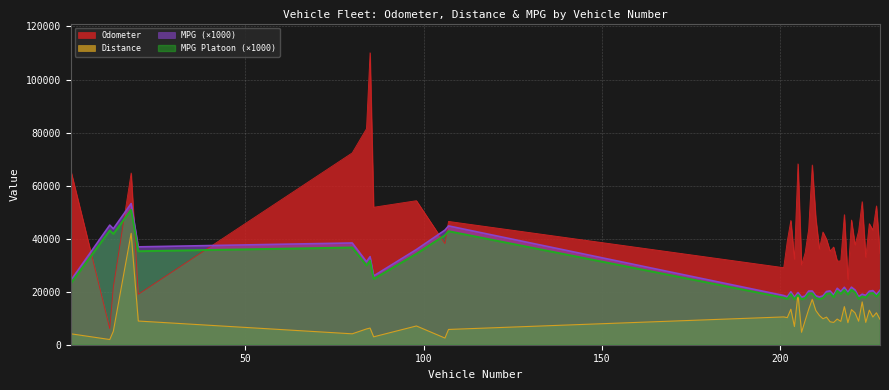

What is the difference between the second highest and second lowest values in the Distance series?

16633